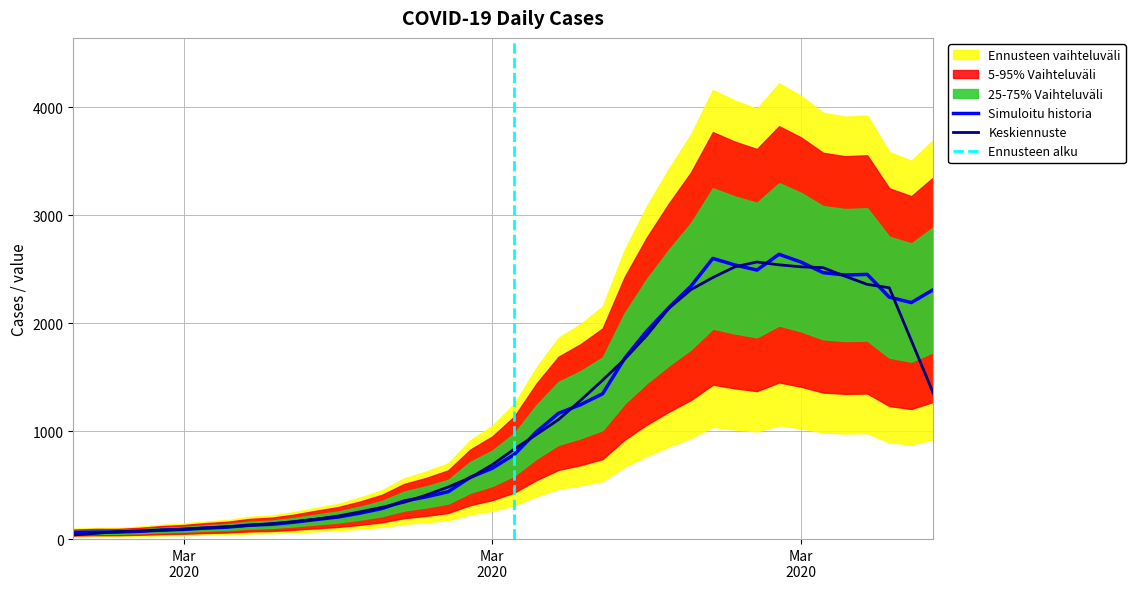

Rank the categories by value from lowest to highest.

2020-02-27, 2020-02-28, 2020-02-29, 2020-03-01, 2020-03-02, 2020-03-03, 2020-03-04, 2020-03-05, 2020-03-06, 2020-03-07, 2020-03-08, 2020-03-09, 2020-03-10, 2020-03-11, 2020-03-12, 2020-03-13, 2020-03-14, 2020-03-15, 2020-03-16, 2020-03-17, 2020-03-18, 2020-03-19, 2020-03-20, 2020-03-21, 2020-03-22, 2020-03-23, 2020-03-24, 2020-03-25, 2020-04-05, 2020-04-04, 2020-04-06, 2020-03-26, 2020-04-02, 2020-04-03, 2020-04-01, 2020-03-29, 2020-03-28, 2020-03-31, 2020-03-27, 2020-03-30